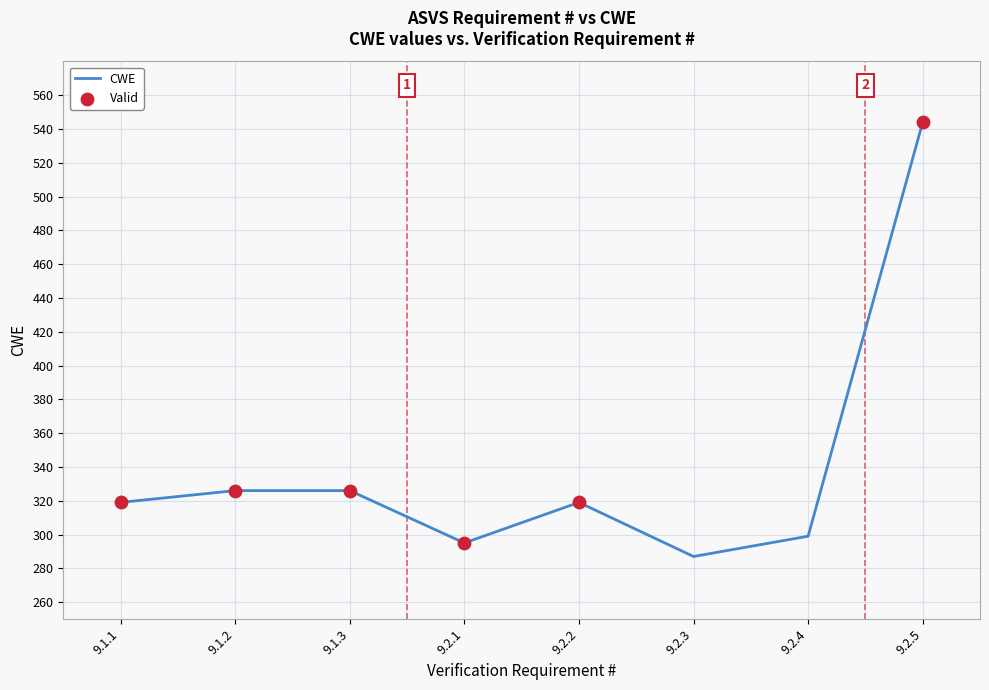

Between 9.2.4 and 9.1.1, which is larger?

9.1.1